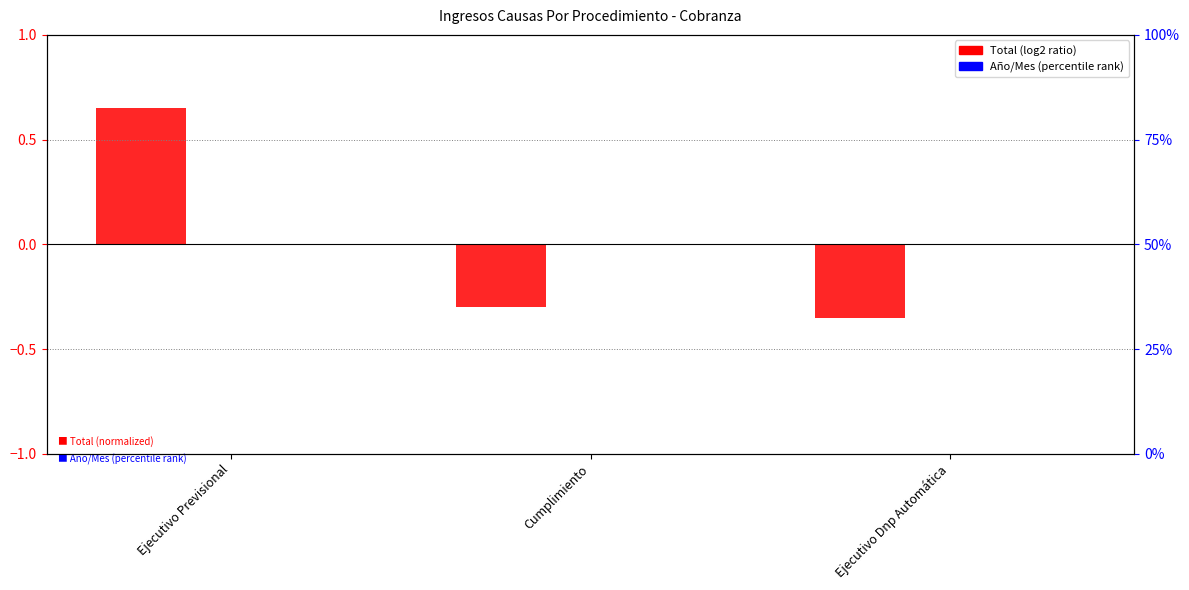

What is the label of the 2nd bar from the left?

Cumplimiento